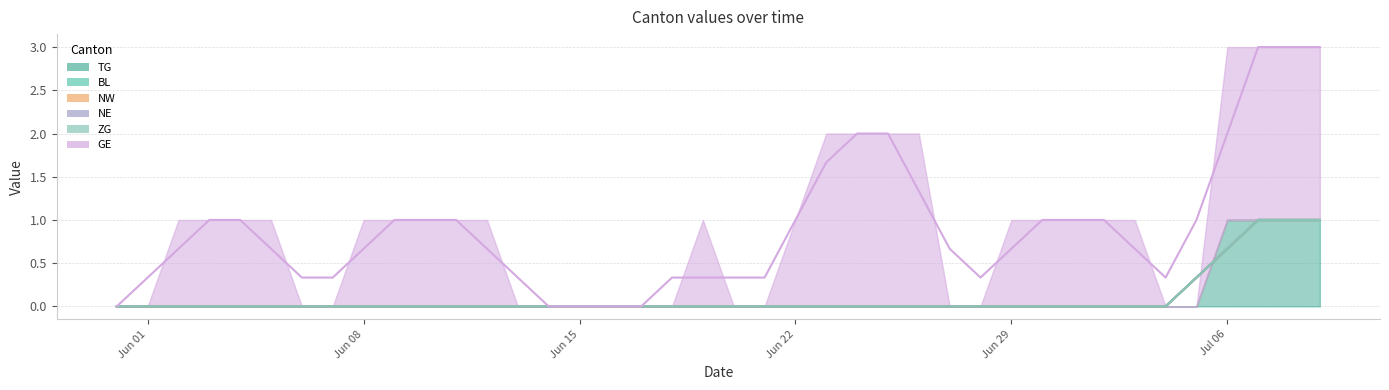

True or false: NE and NW intersect in this chart.

False